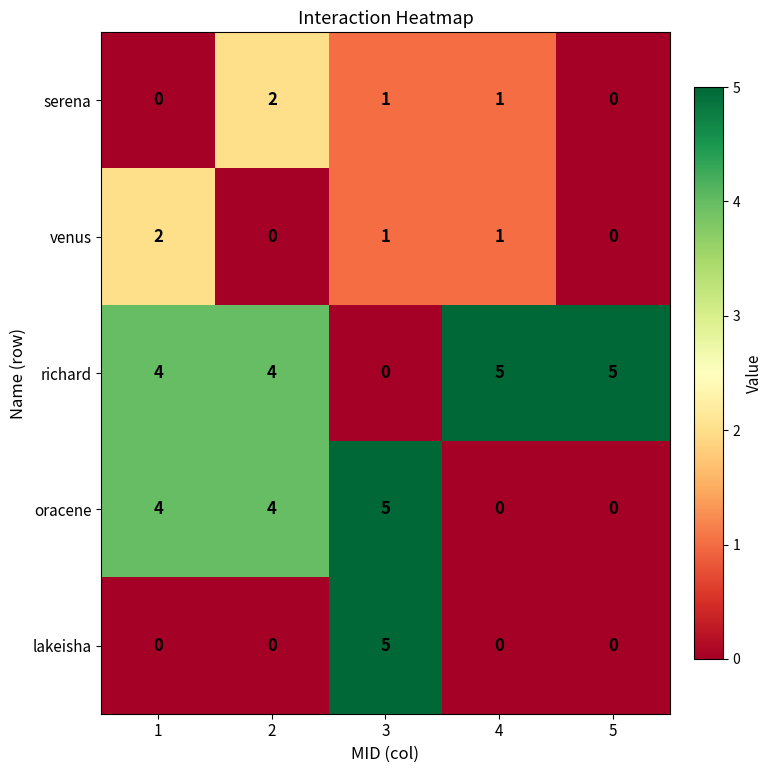

Is the value of lakeisha at 3 greater than the value of serena at 4?

Yes